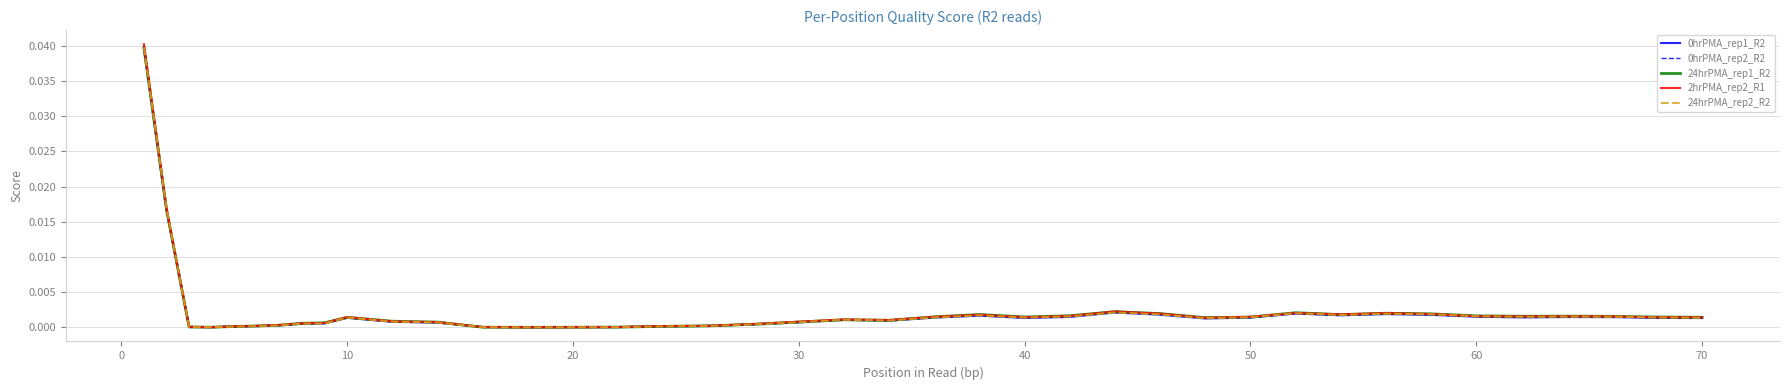

Which series has the largest range (max minus min)?

2hrPMA_rep2_R1